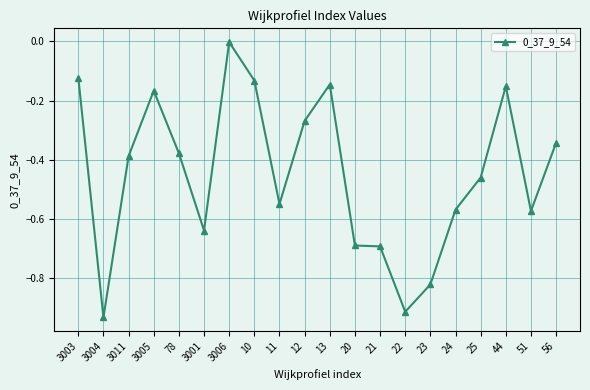

True or false: the data shows -1.6 at 3004.

False